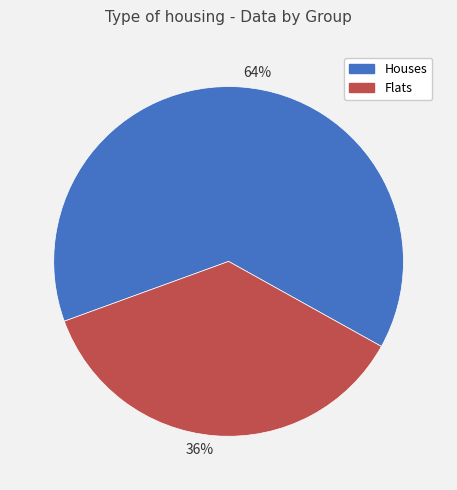

Do 64% and 36% together represent more than half of the pie?

Yes